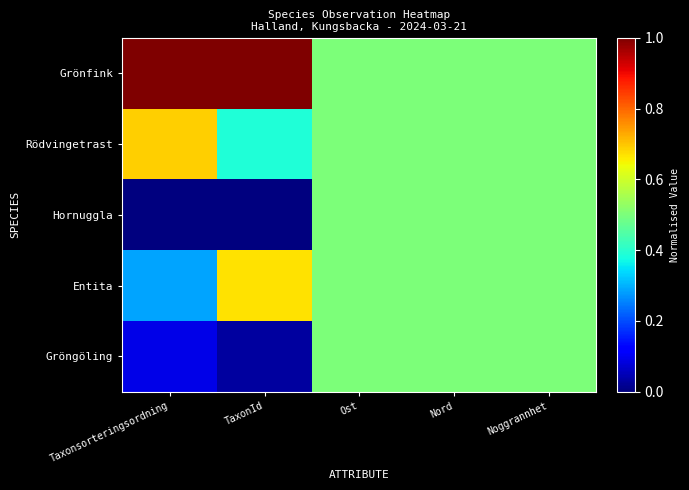

What is the difference between the highest and lowest values at Taxonsorteringsordning?

1.0